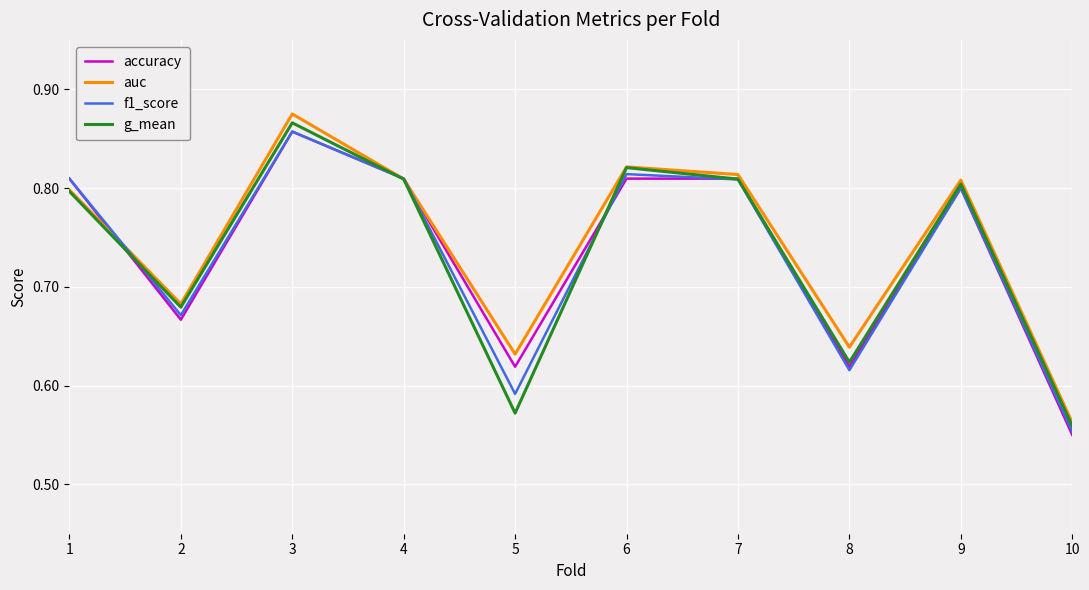

At which label is auc closest to 0?

10